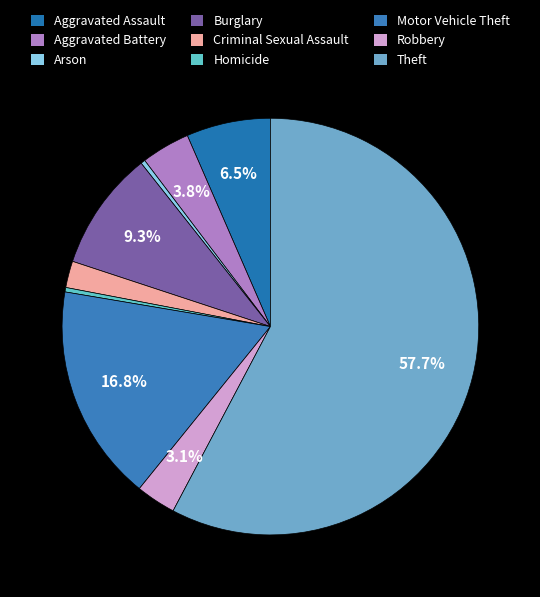

Which category accounts for the majority?

Theft